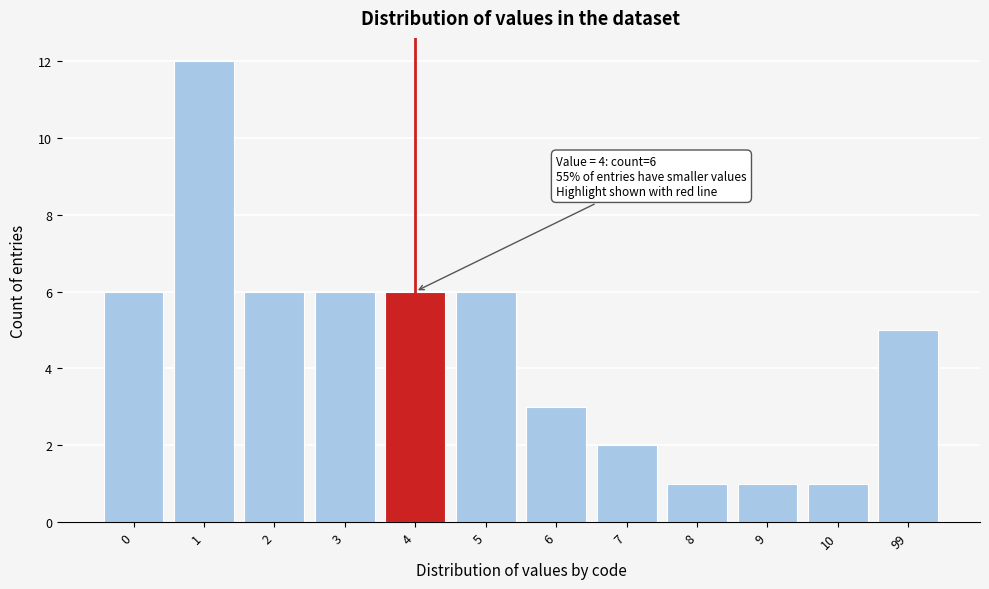

Reading left to right, what are all the values shown in this chart?

0=6	1=12	2=6	3=6	4=6	5=6	6=3	7=2	8=1	9=1	10=1	99=5